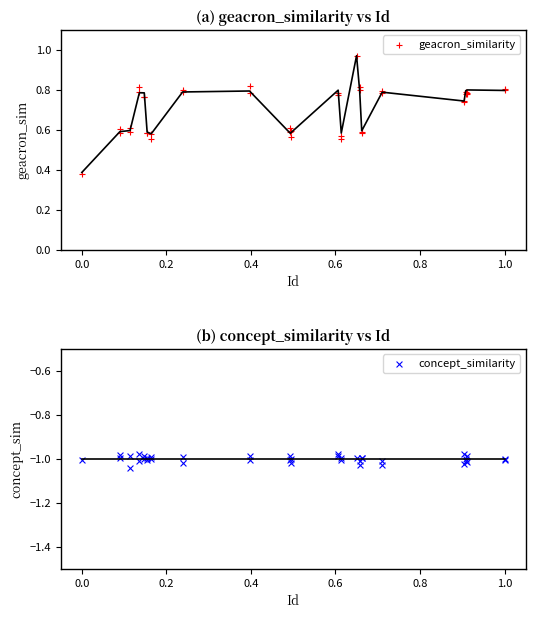

What are all the series names shown in the legend?

geacron_similarity, concept_similarity